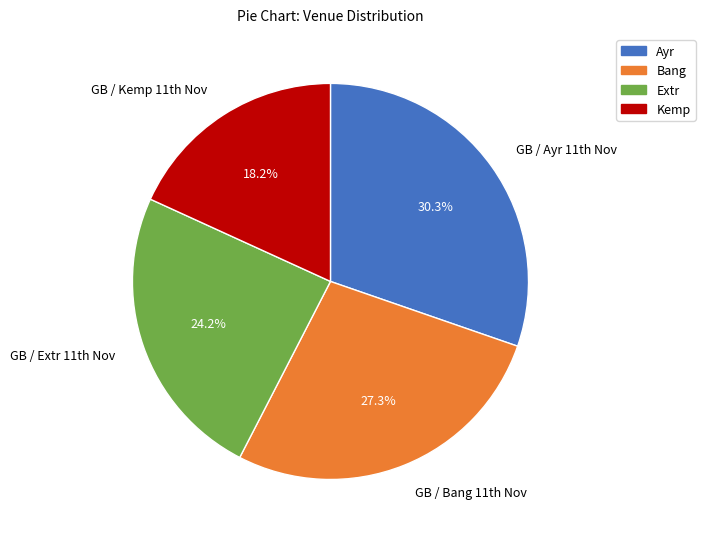

Does any single category account for the majority?

No